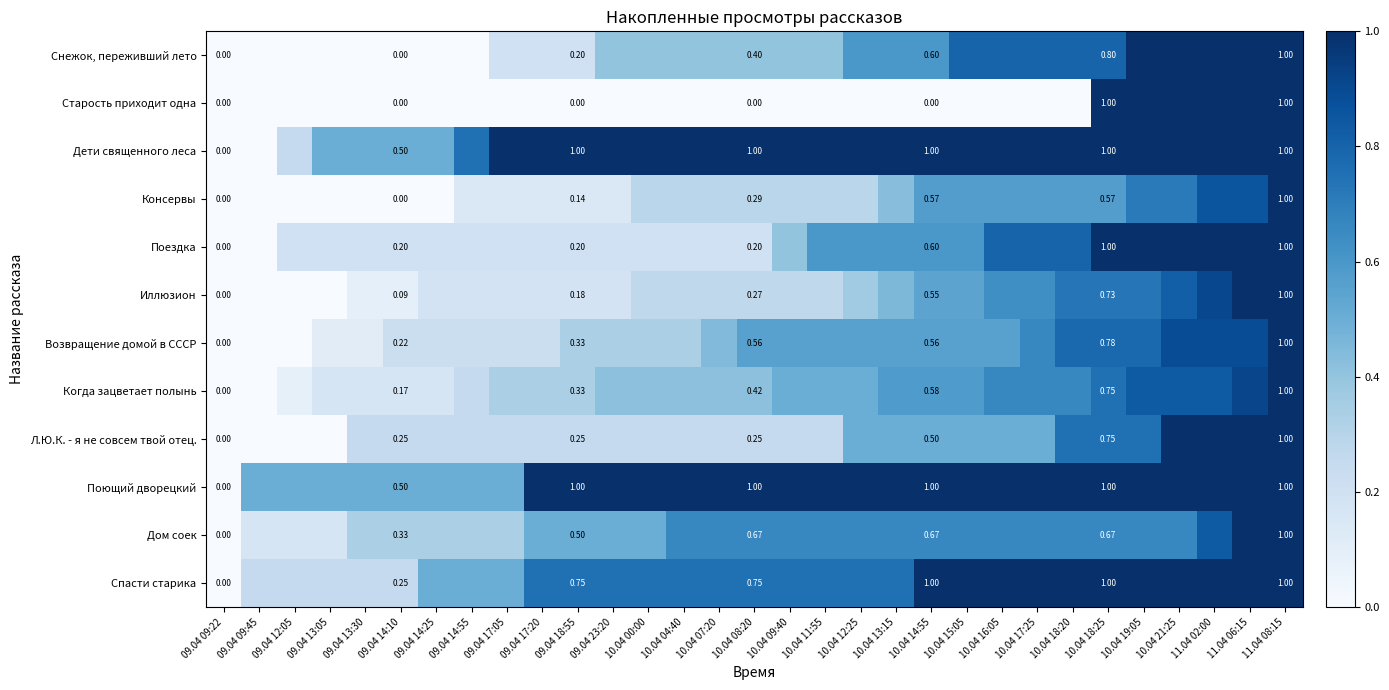

What is the difference between the highest and lowest values at 10.04 21:25?

0.3